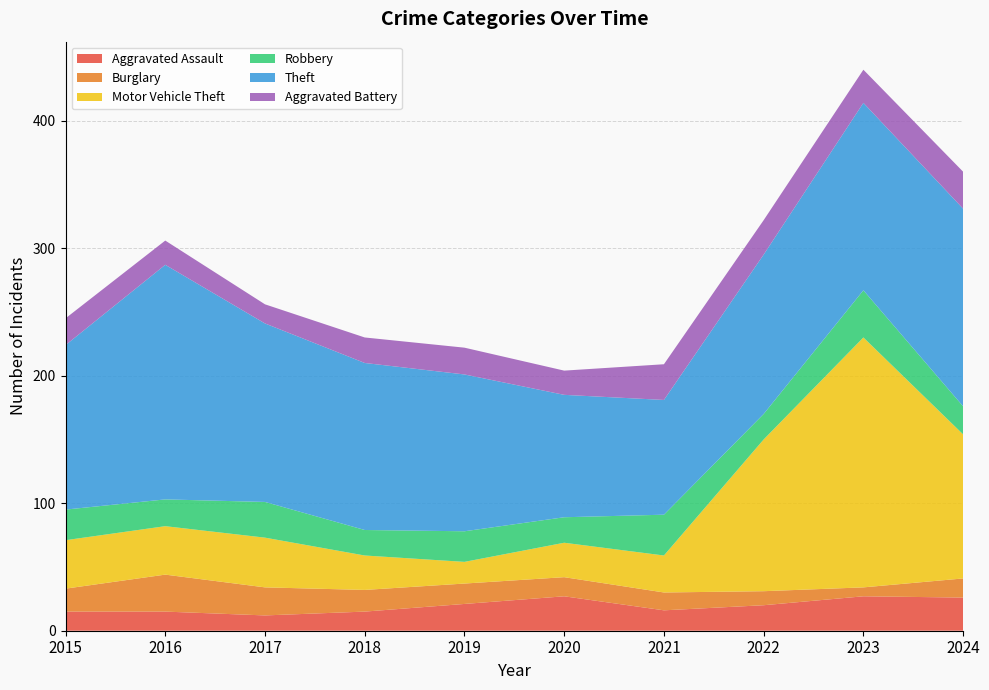

Reading right to left, transcribe all the data shown in this chart.

Aggravated Assault: 26	27	20	16	27	21	15	12	15	15
Burglary: 15	7	11	14	15	16	17	22	29	18
Motor Vehicle Theft: 113	196	119	29	27	17	27	39	38	38
Robbery: 22	37	20	32	20	24	20	28	21	24
Theft: 155	147	125	90	96	123	131	140	184	129
Aggravated Battery: 29	26	27	28	19	21	20	15	19	21